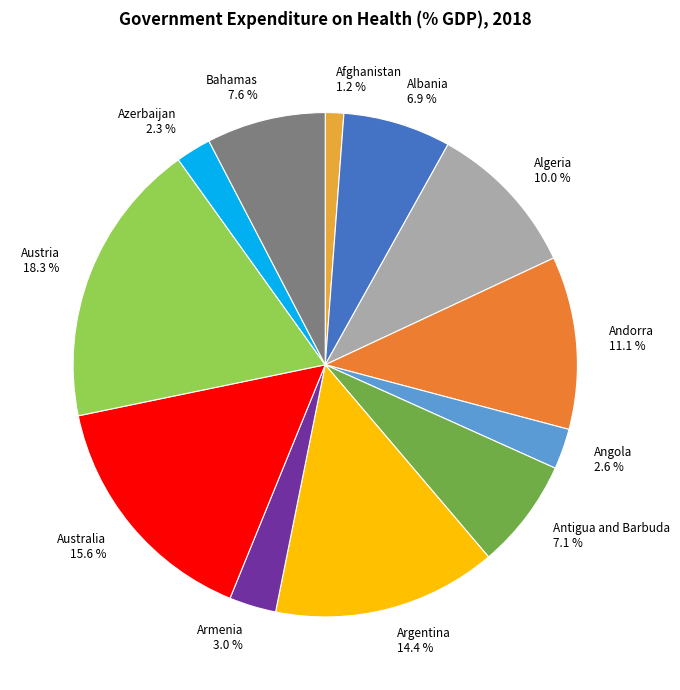

Does any single category account for the majority?

No